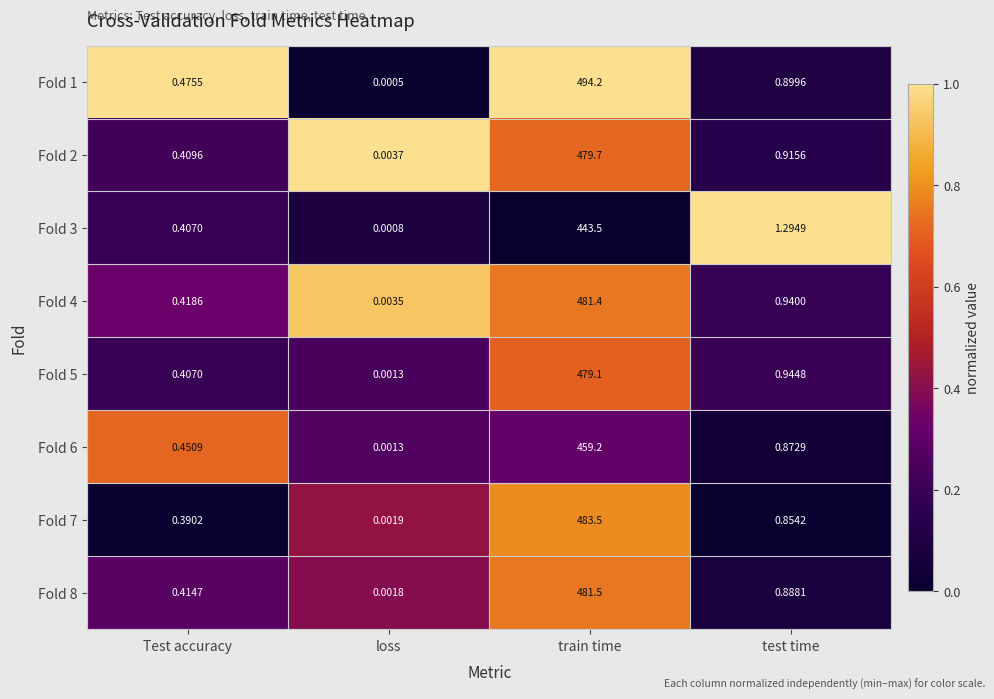

What is the maximum value shown in the chart?

494.2